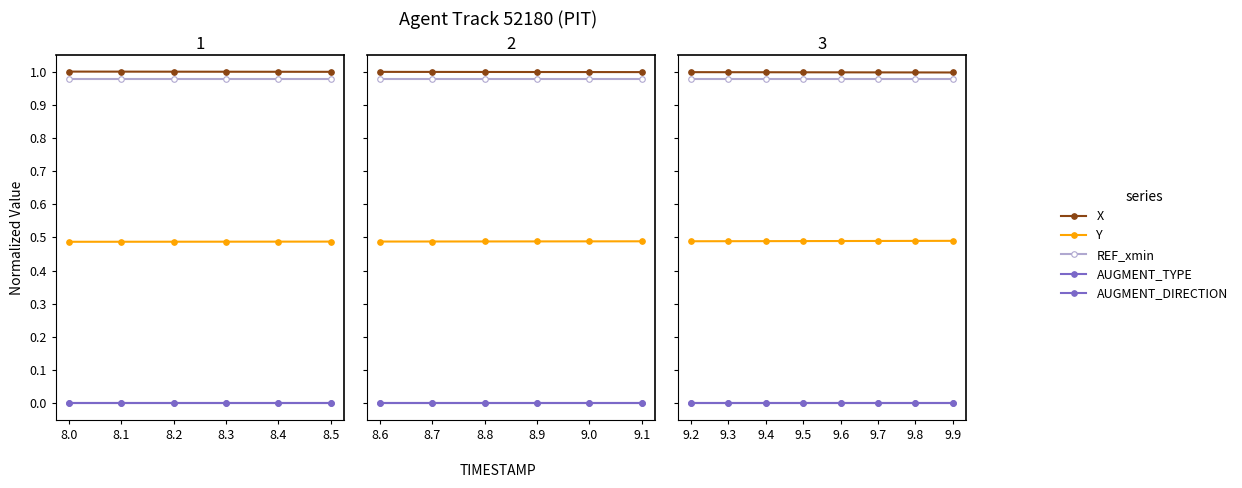

Is this an area chart (filled region under the line)?

No